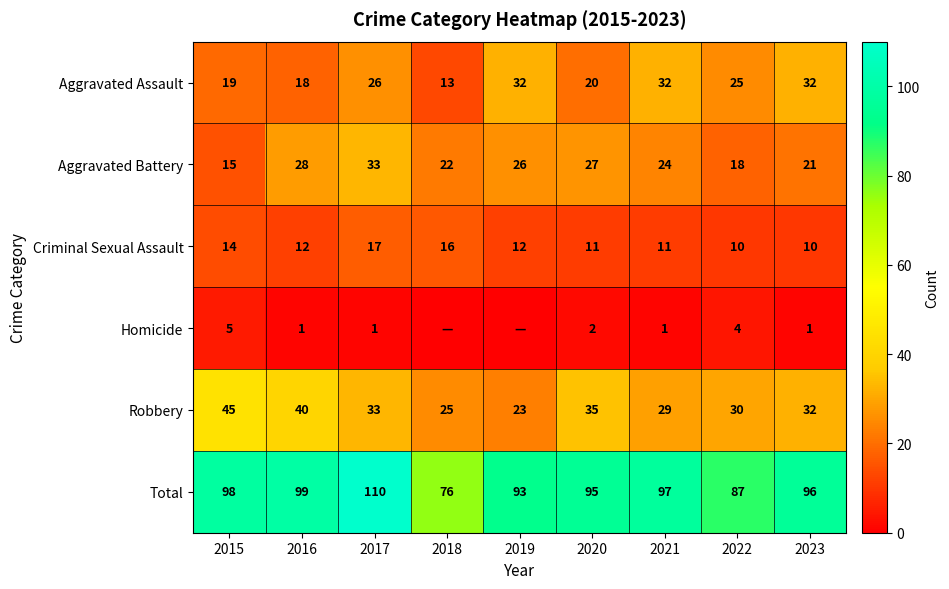

At which category is the sum across all series the highest?

2017